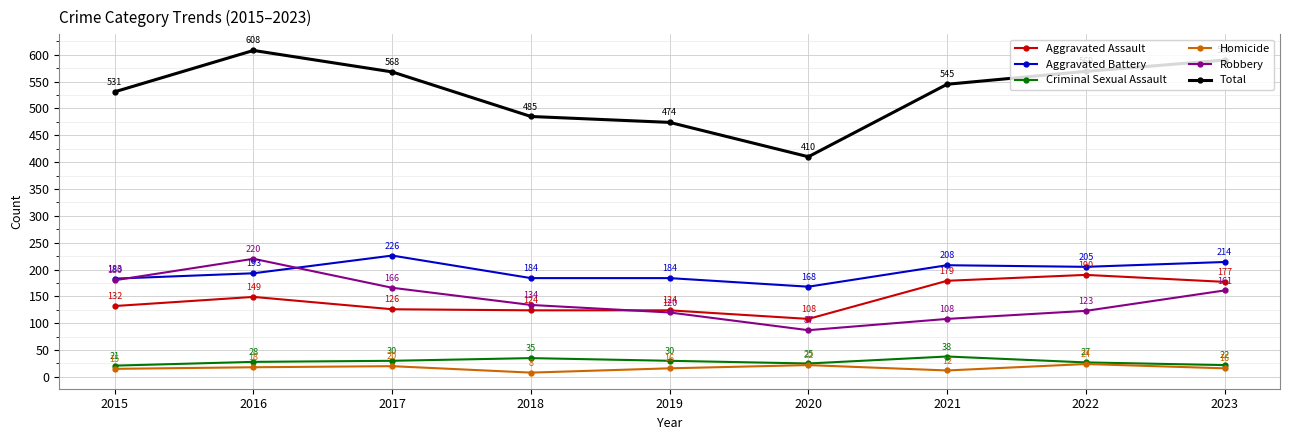

The value of Aggravated Assault at 2019 is 76. True or false?

False